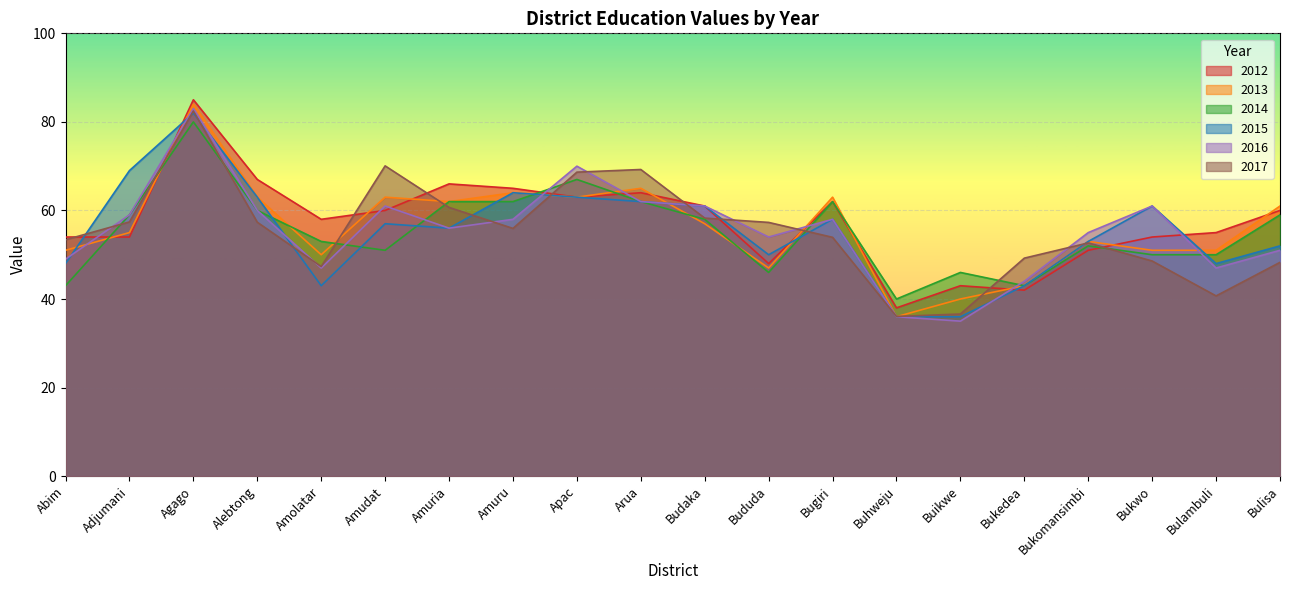

List the labels in order of 2015 value, smallest first.

Buhweju, Buikwe, Amolatar, Bukedea, Abim, Bulambuli, Bududa, Bulisa, Bukomansimbi, Amuria, Amudat, Bugiri, Budaka, Bukwo, Arua, Alebtong, Apac, Amuru, Adjumani, Agago